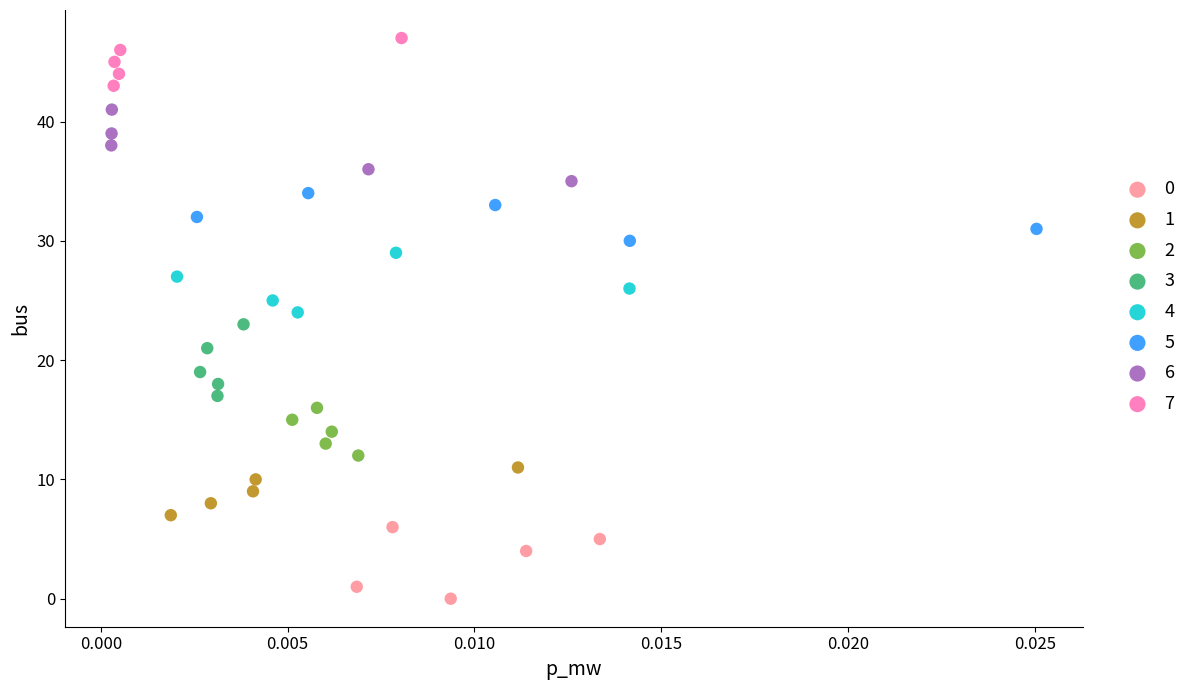

Which series contains the highest Y value?

7